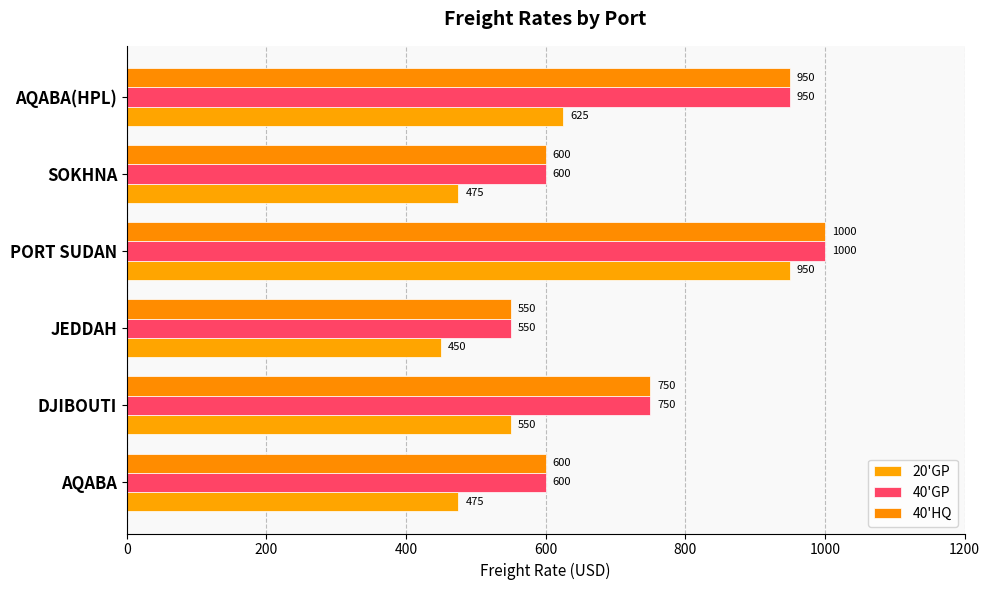

What is the minimum value for 20'GP?

450